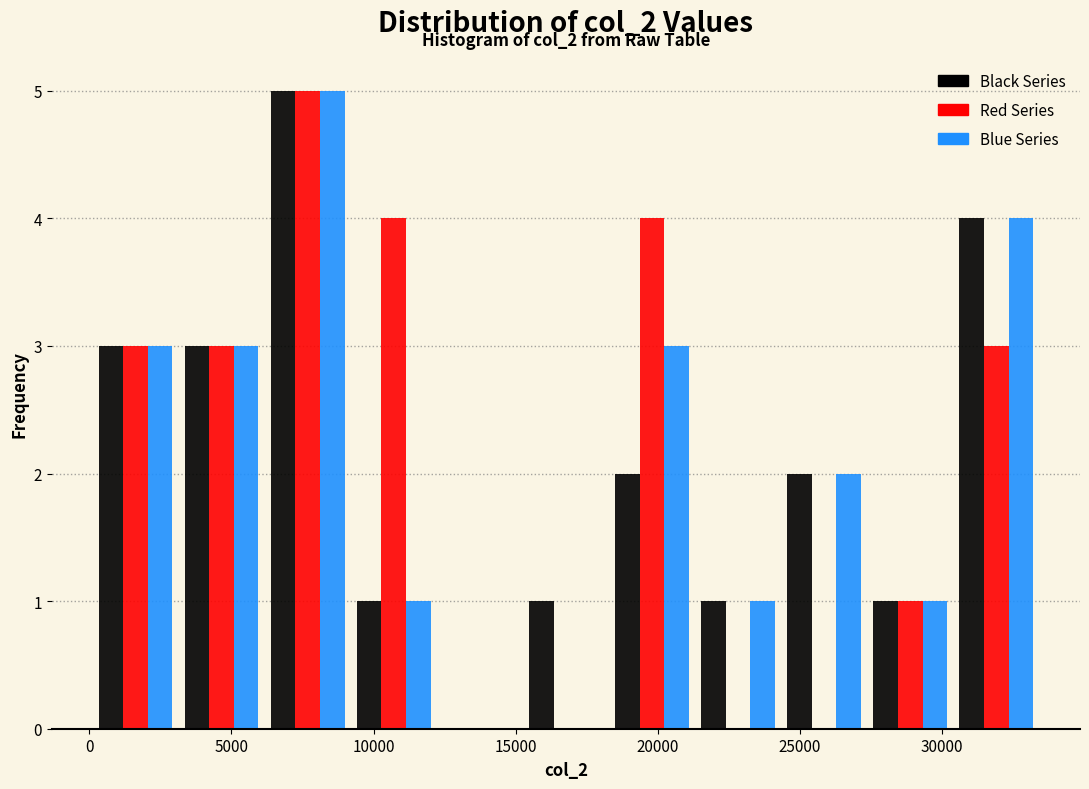

In the Black Series series, which range on the x-axis has the tallest bar?

6000 to 9000